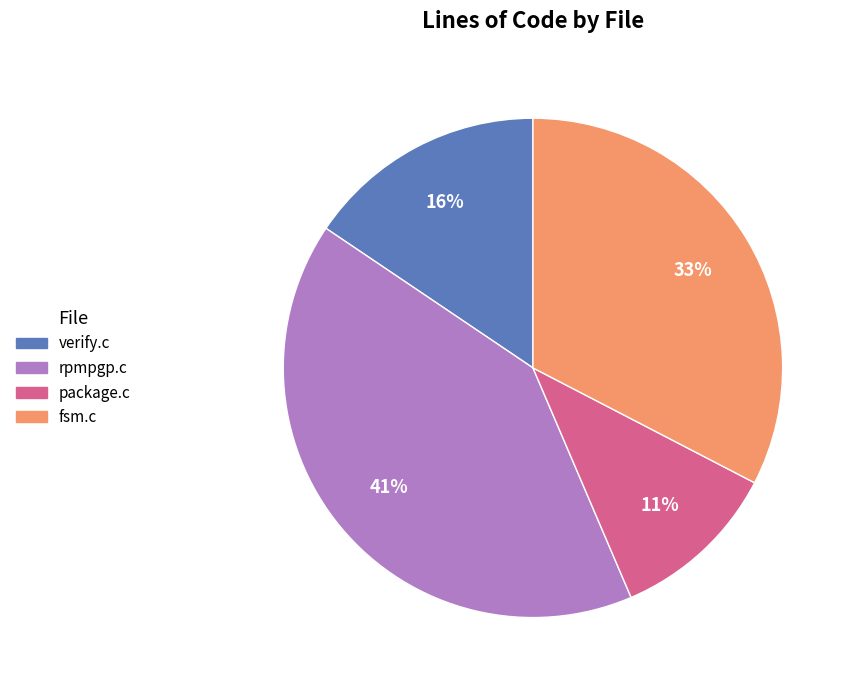

Count the number of slices in the pie.

4